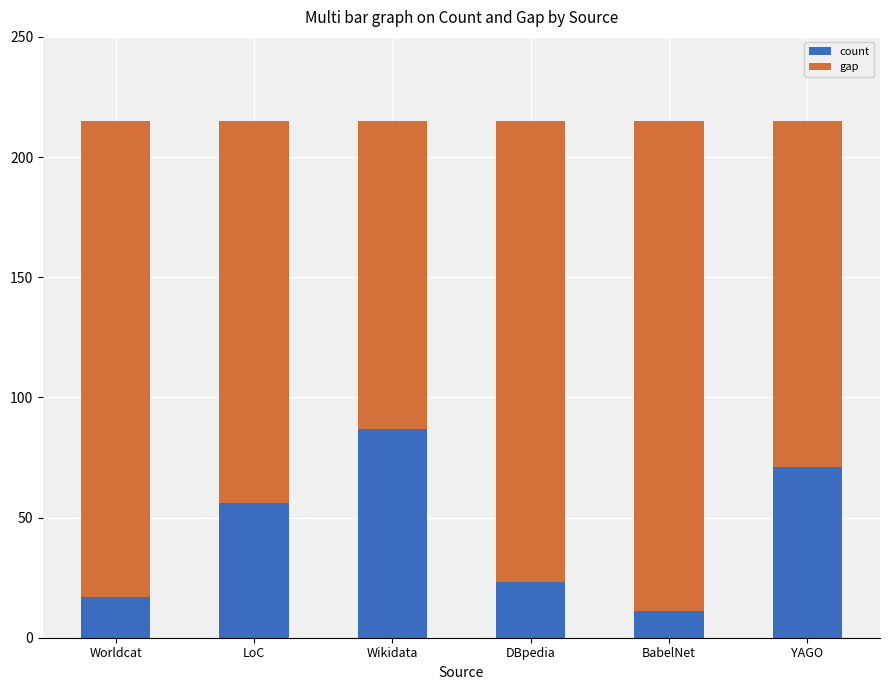

List the labels in order of count value, largest first.

Wikidata, YAGO, LoC, DBpedia, Worldcat, BabelNet